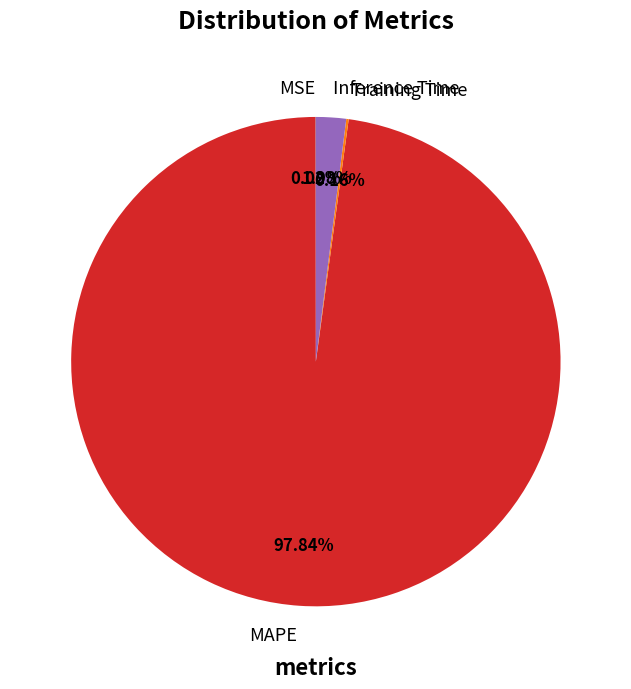

To the nearest percent, what is the average slice percentage?

25%